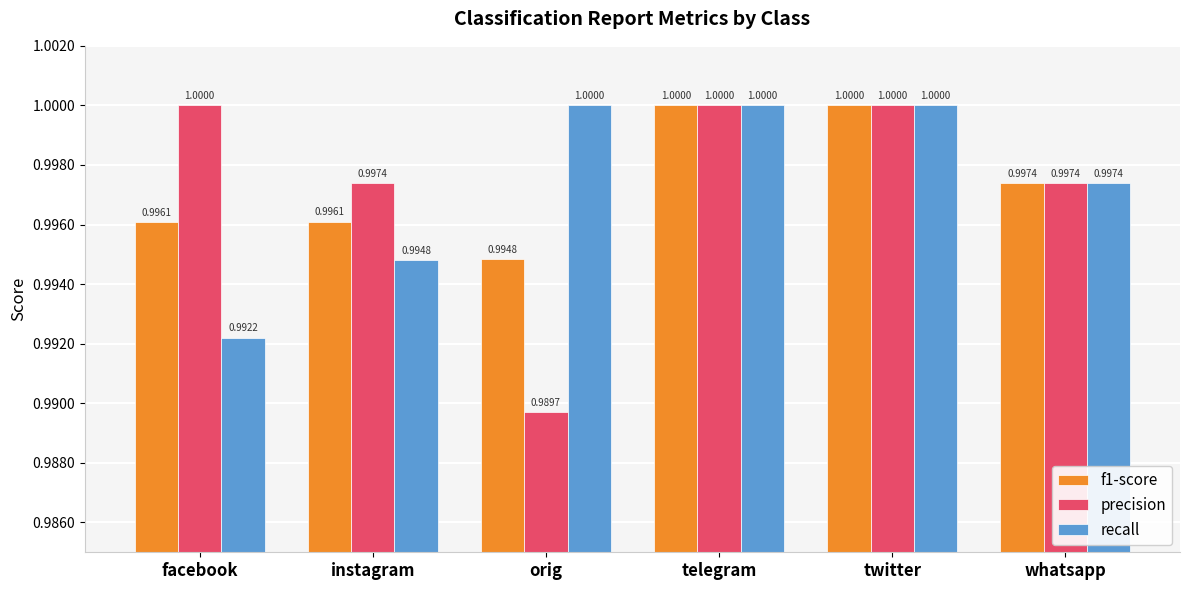

At instagram, list the series in order from smallest to largest.

recall, f1-score, precision